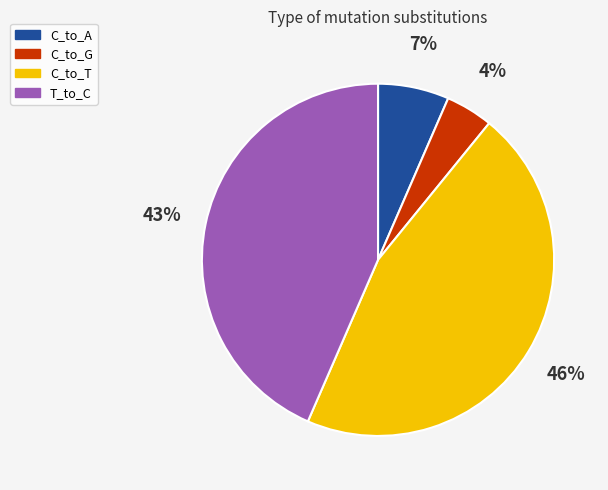

To the nearest percent, what is the average slice percentage?

25%